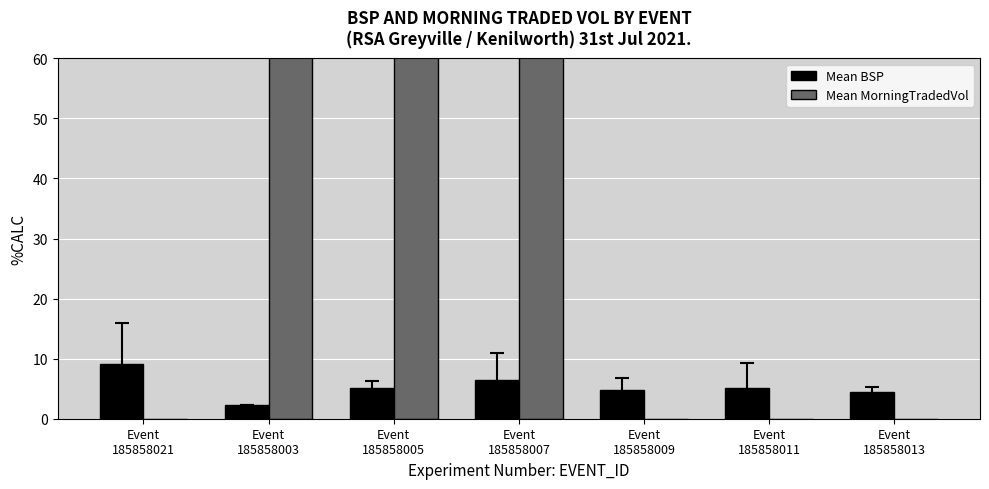

List the series in order of their peak value, lowest first.

Mean BSP, Mean MorningTradedVol